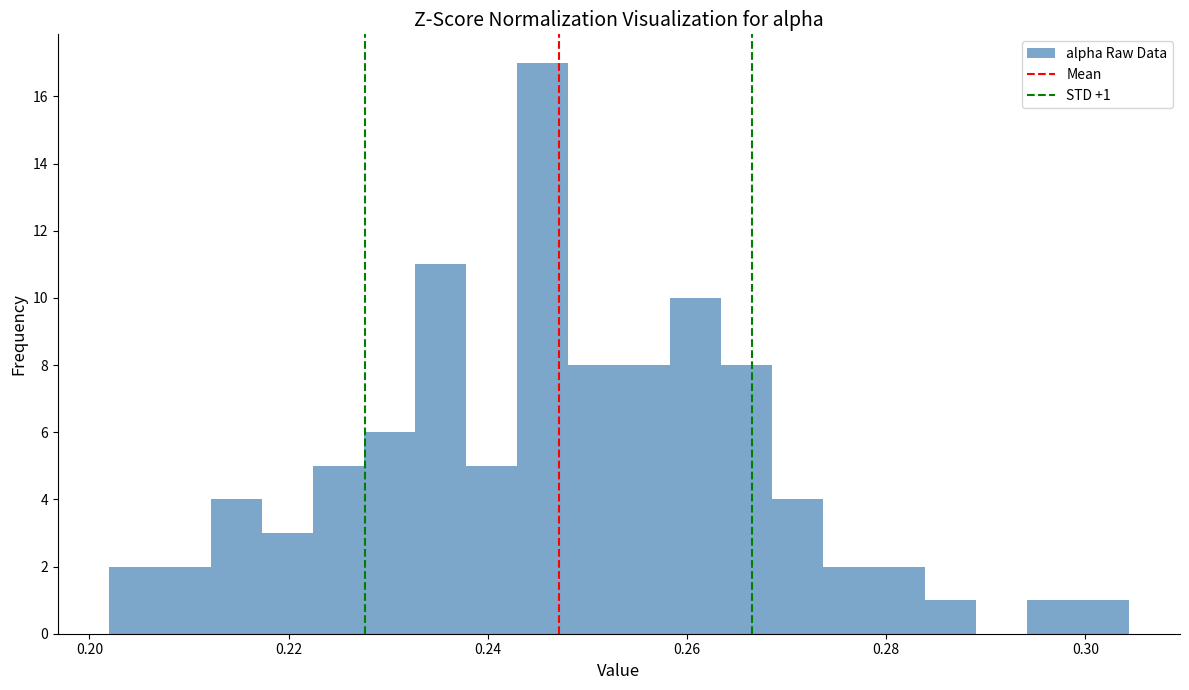

Read against the x-axis, roughly where is the centre of the tallest bar?

0.246